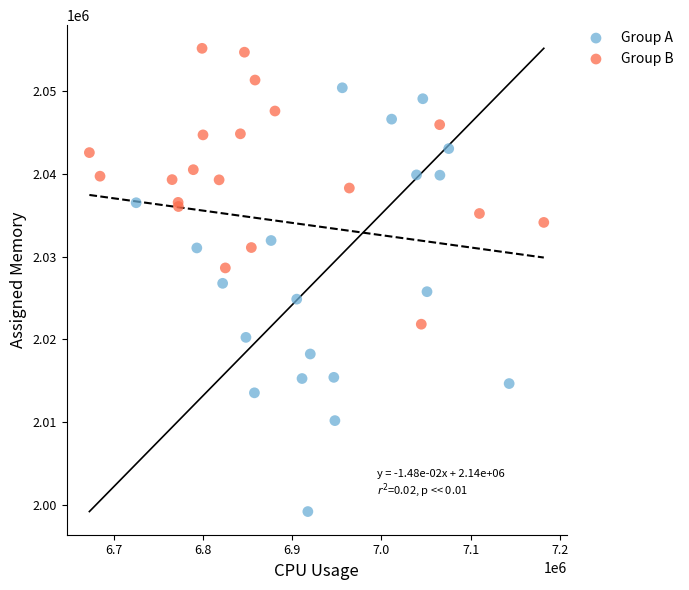

Which series reaches the minimum Y coordinate?

Group A